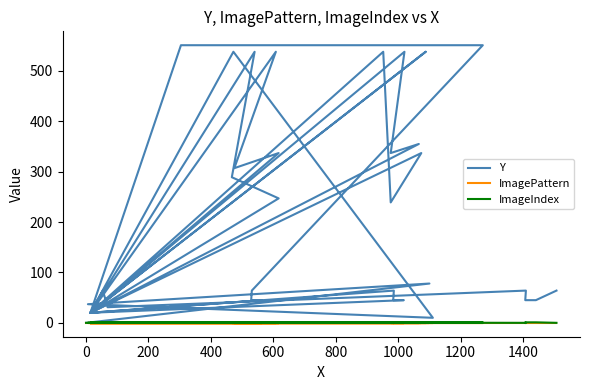

True or false: ImageIndex has more than 0 points higher than both neighbors.

True